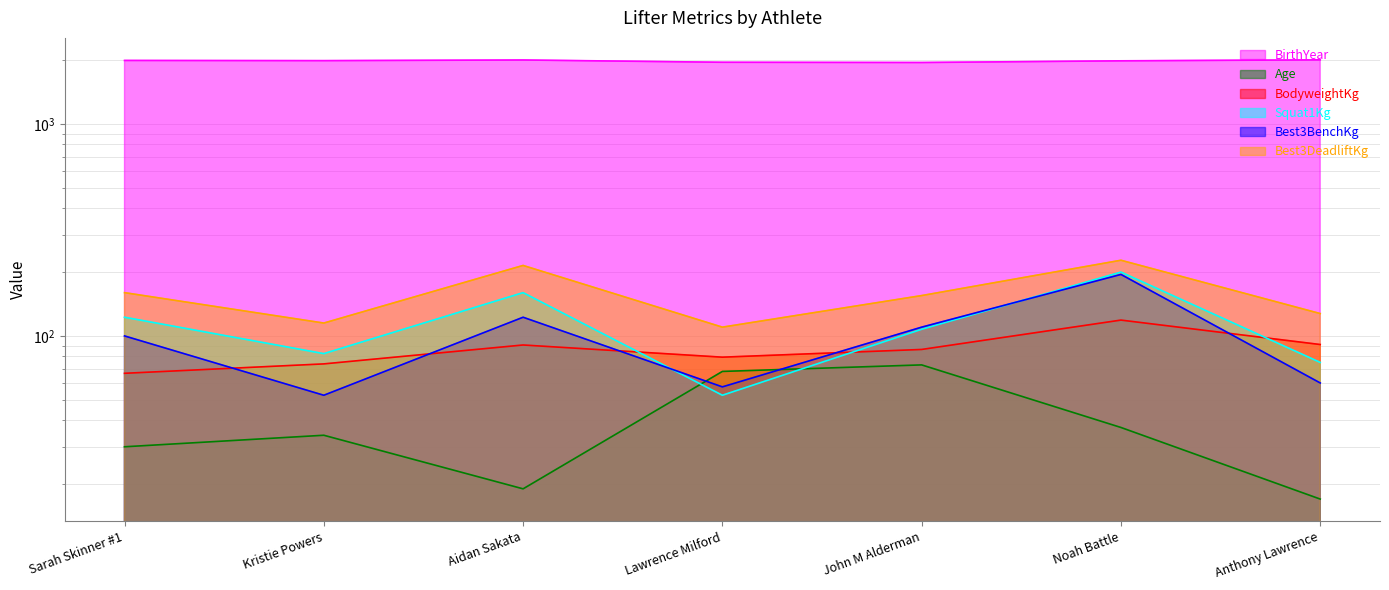

Where is the first local minimum for Best3DeadliftKg?

Kristie Powers